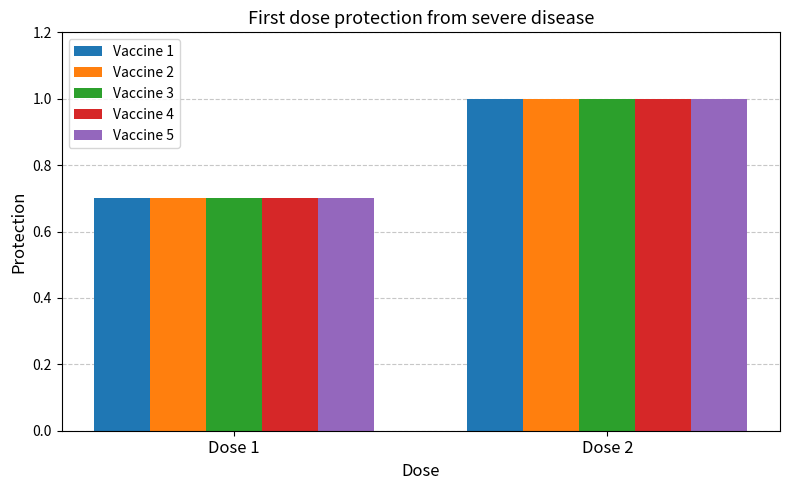

Rank the categories by Vaccine 4 value from highest to lowest.

Dose 2, Dose 1